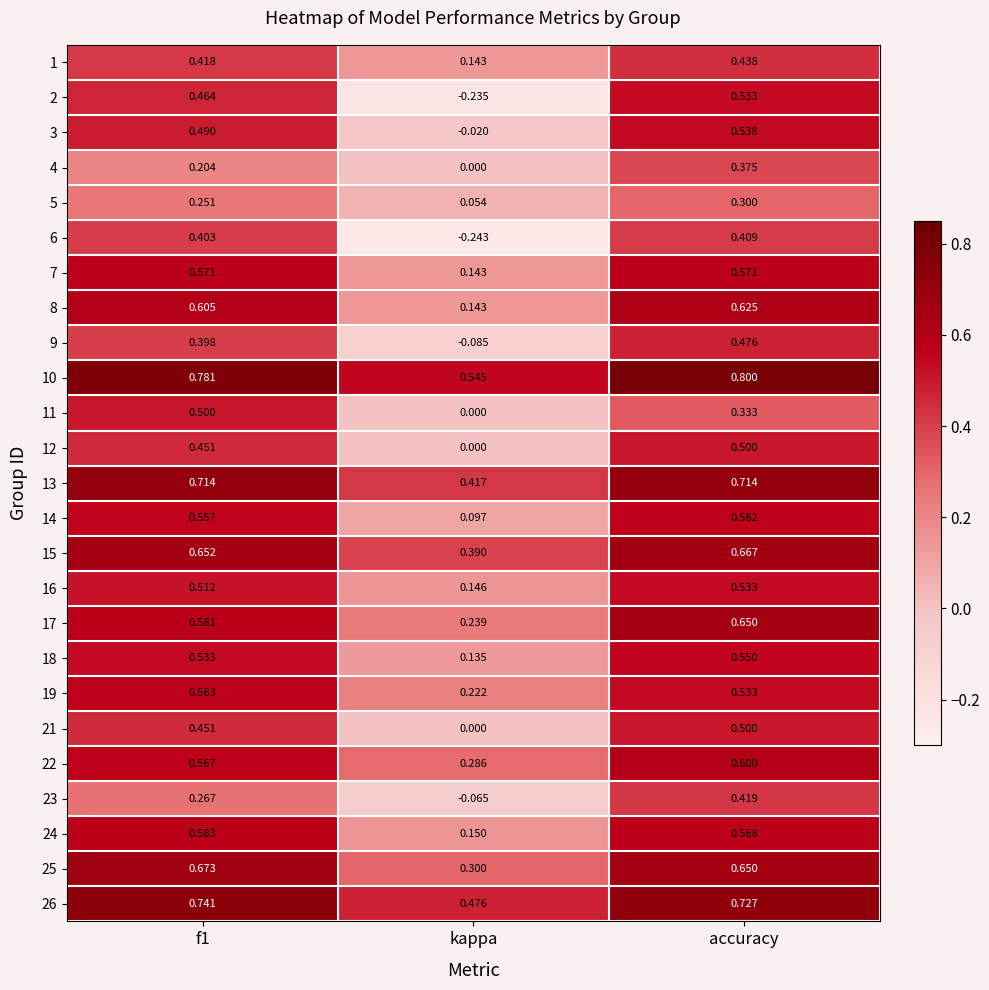

How many series are shown in this chart?

25